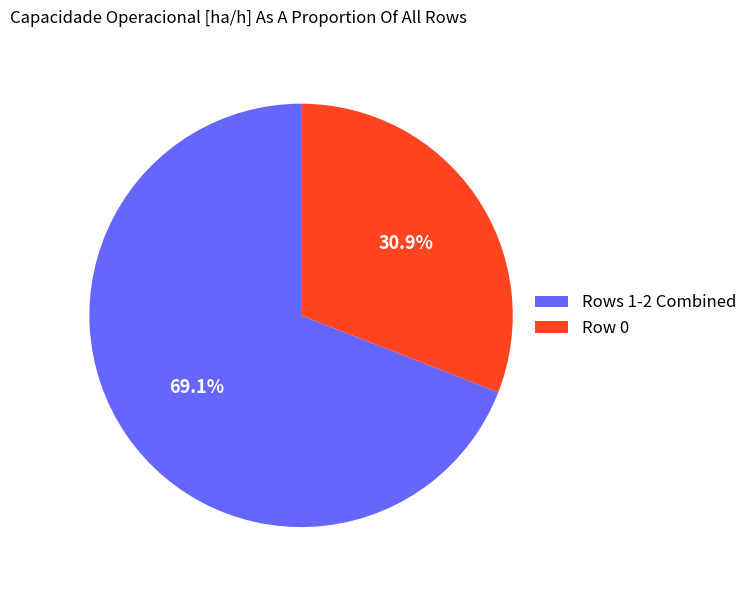

Is the sum of Row 0 and Rows 1-2 Combined greater than half?

Yes